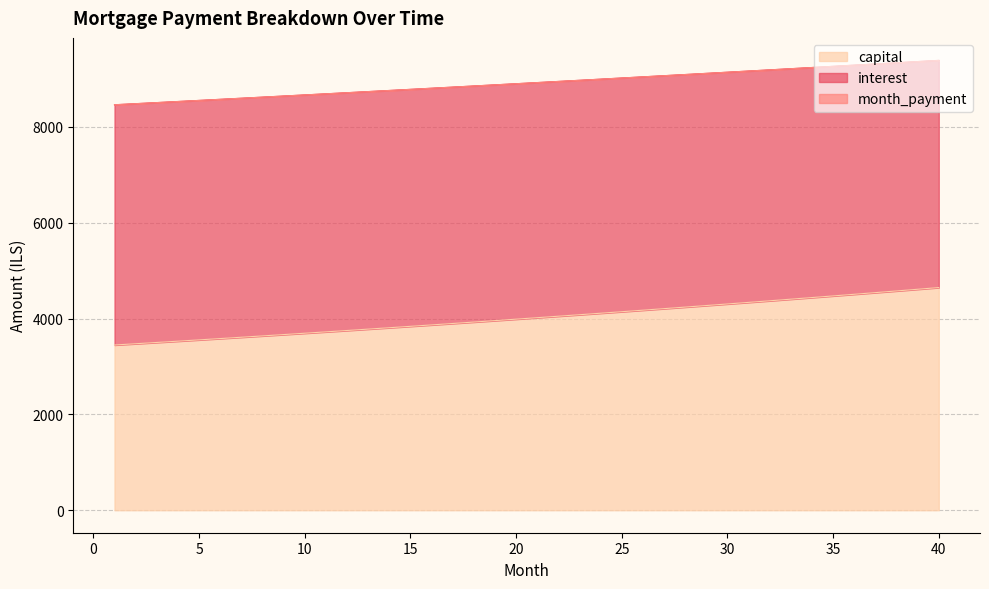

True or false: capital and interest intersect in this chart.

False